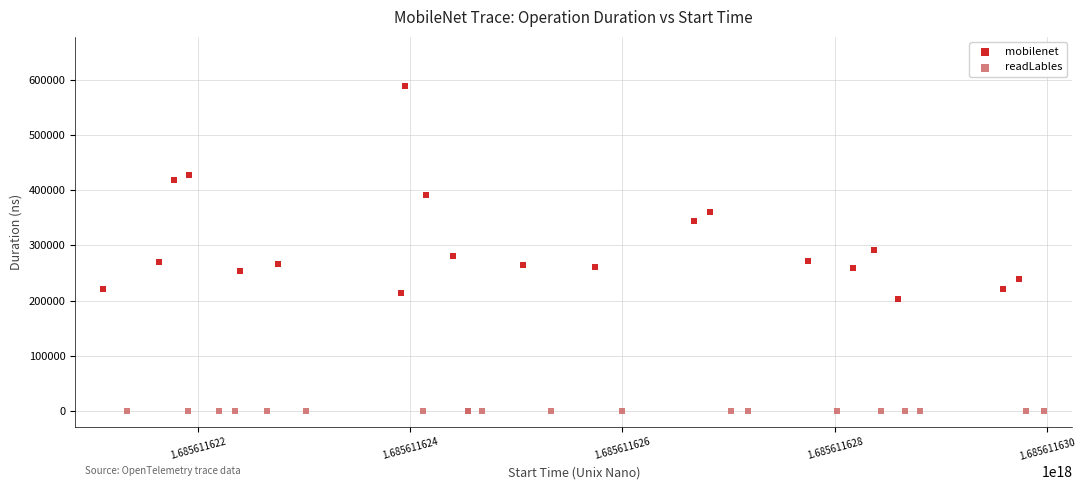

What are all the series names shown in the legend?

mobilenet, readLables